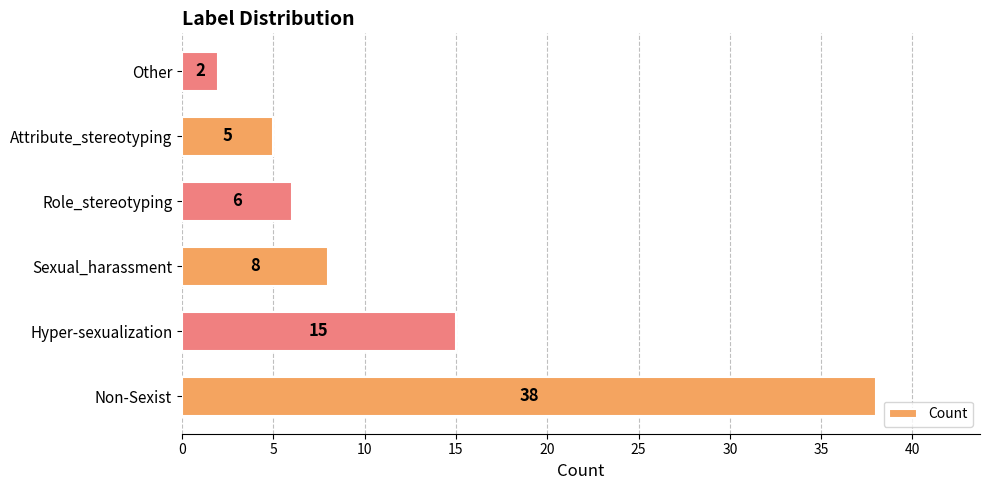

List the labels in order of value, largest first.

Non-Sexist, Hyper-sexualization, Sexual_harassment, Role_stereotyping, Attribute_stereotyping, Other